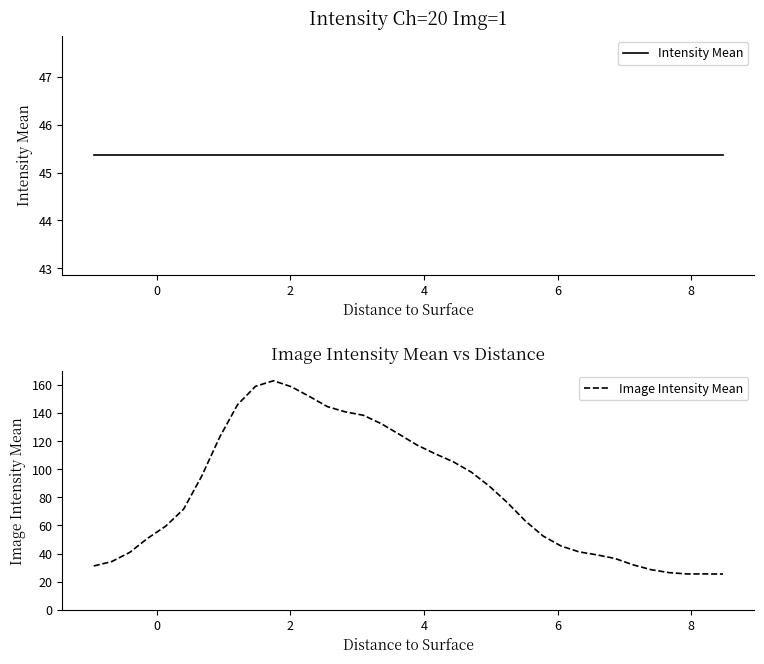

What is the highest value of the Image Intensity Mean series?

163.0